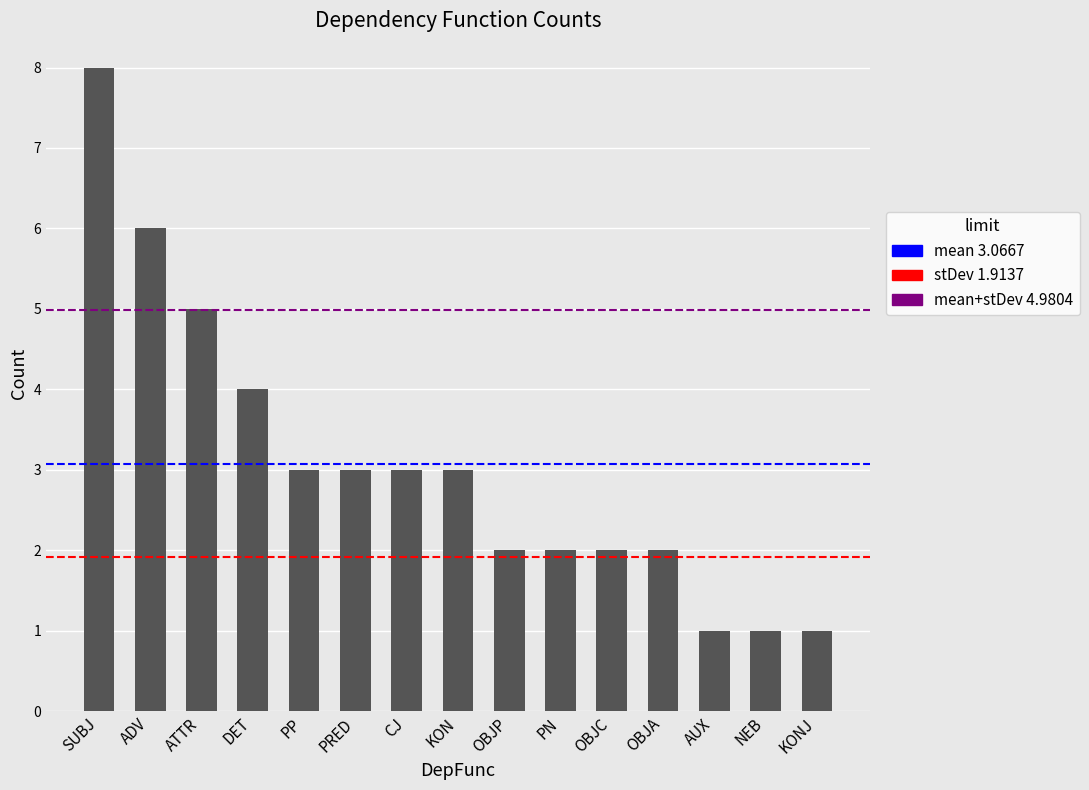

Reading left to right, list all the values displayed in this chart.

8	6	5	4	3	3	3	3	2	2	2	2	1	1	1